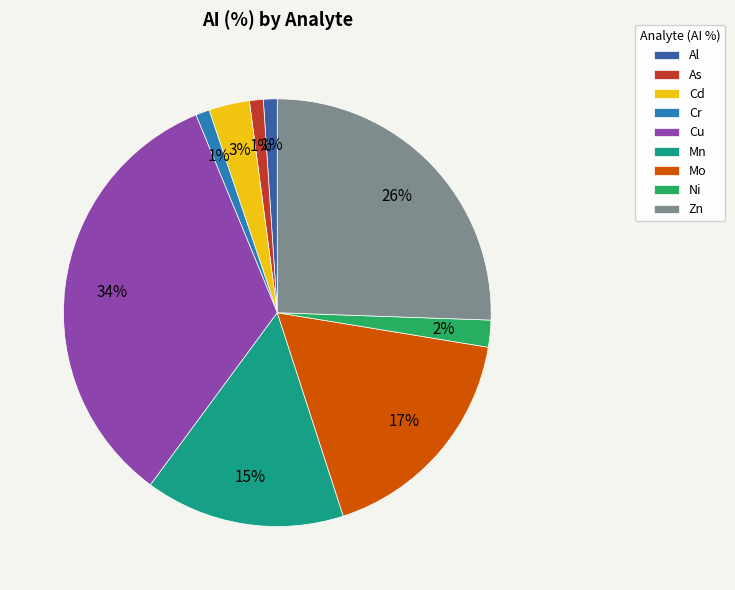

Which category has the biggest portion of the pie?

Cu